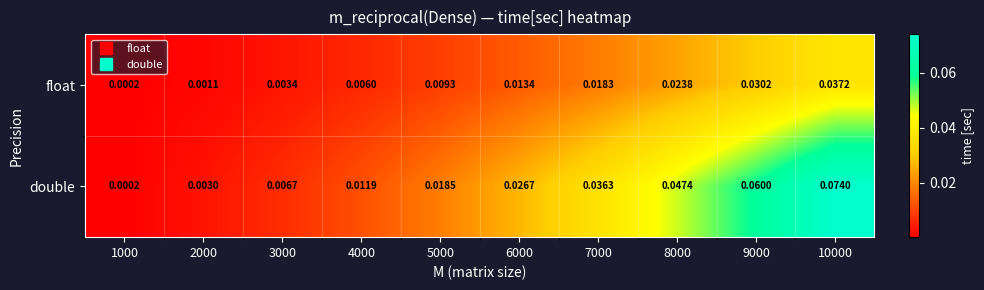

List the series in order of their overall mean, highest first.

double, float